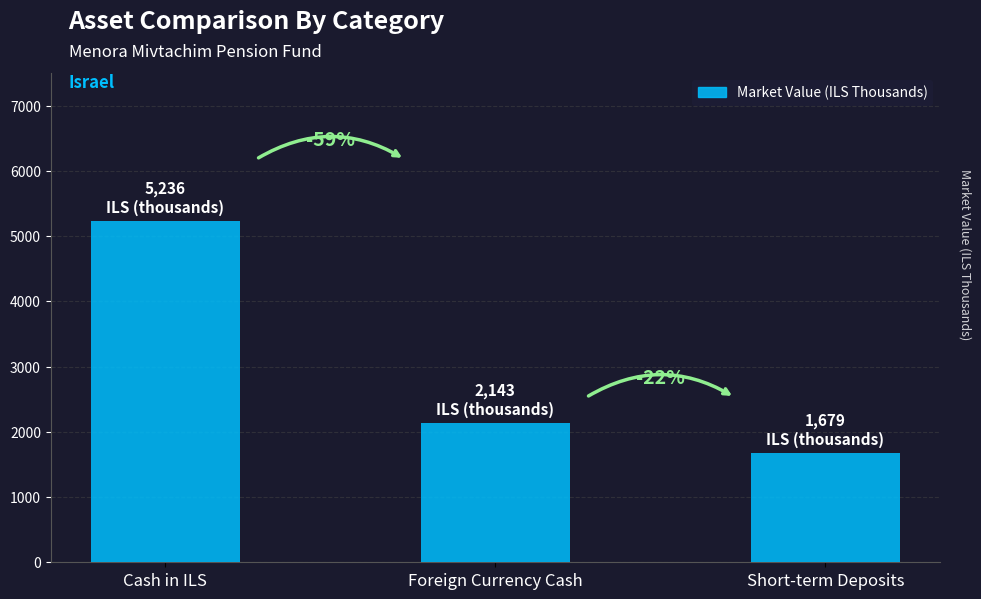

Reading left to right, what are all the values shown in this chart?

5236.1	2142.5	1678.7